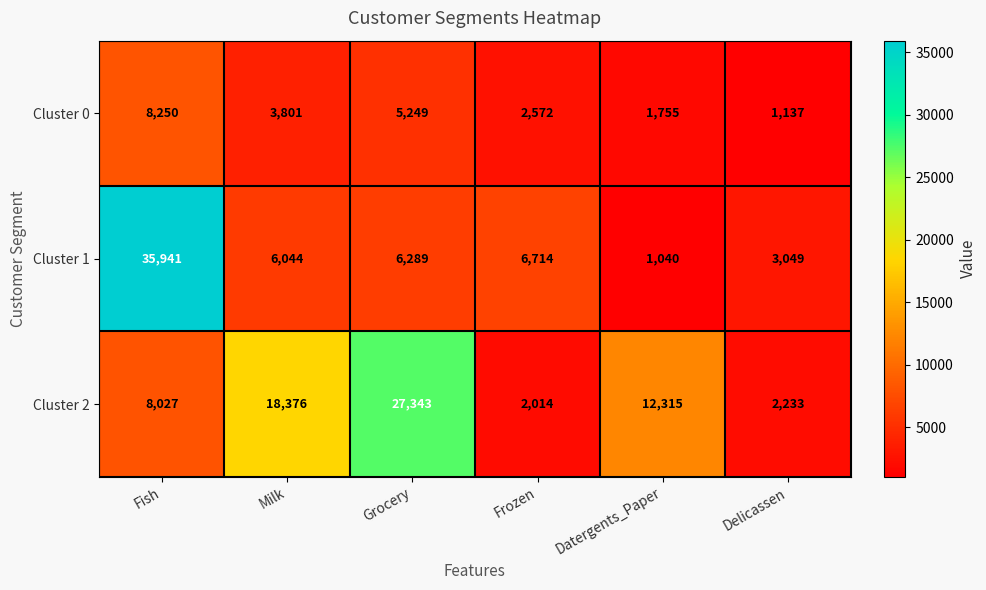

Rank the categories by Cluster 0 value from highest to lowest.

Fish, Grocery, Milk, Frozen, Datergents_Paper, Delicassen